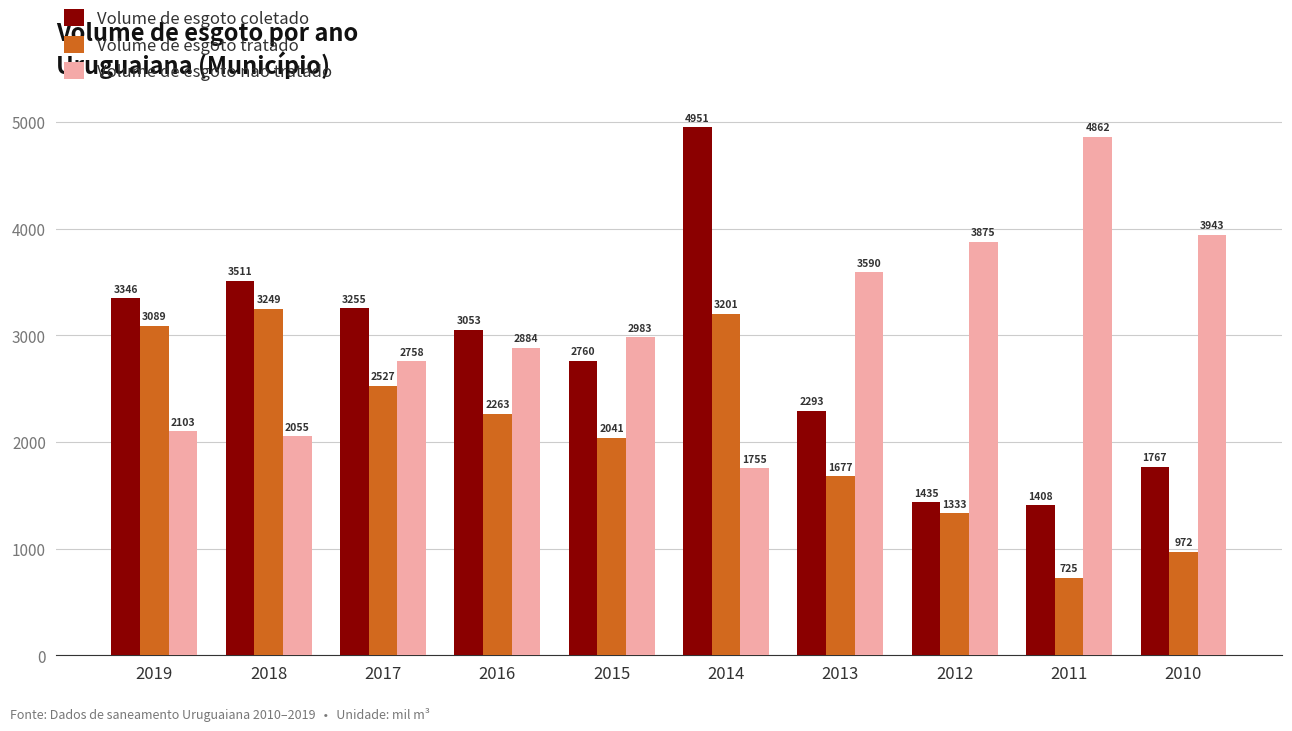

Between 2019 and 2010, which series saw the biggest shift?

Volume de esgoto tratado